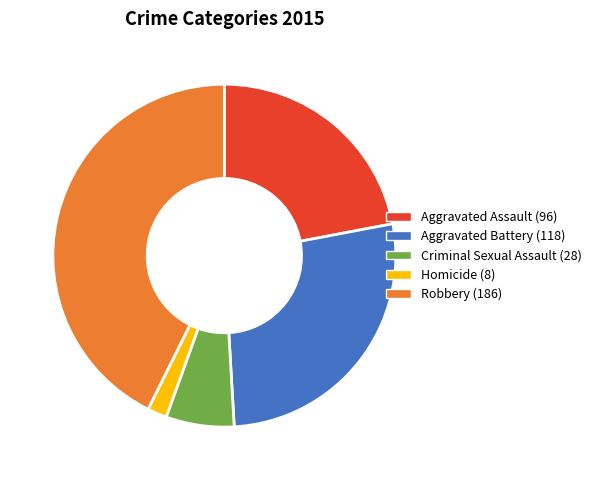

Which slice is the largest?

Robbery